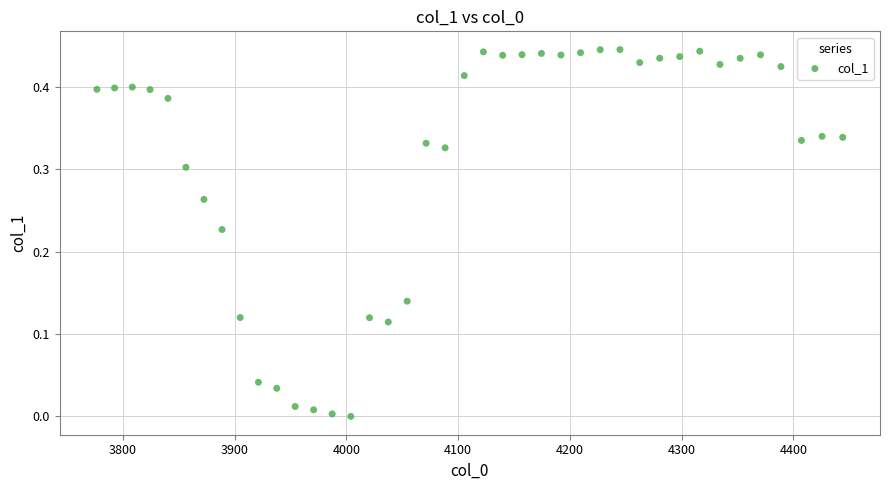

What is the range of X values (max minus min)?

667.4